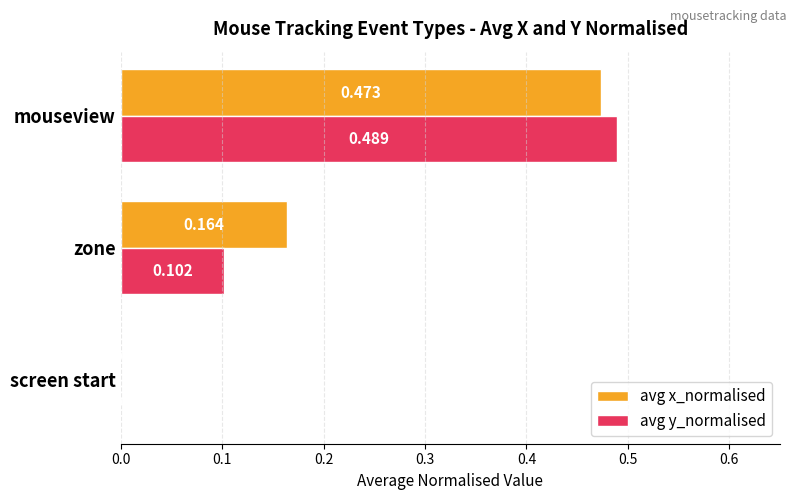

Which series has the largest total across all categories?

avg x_normalised